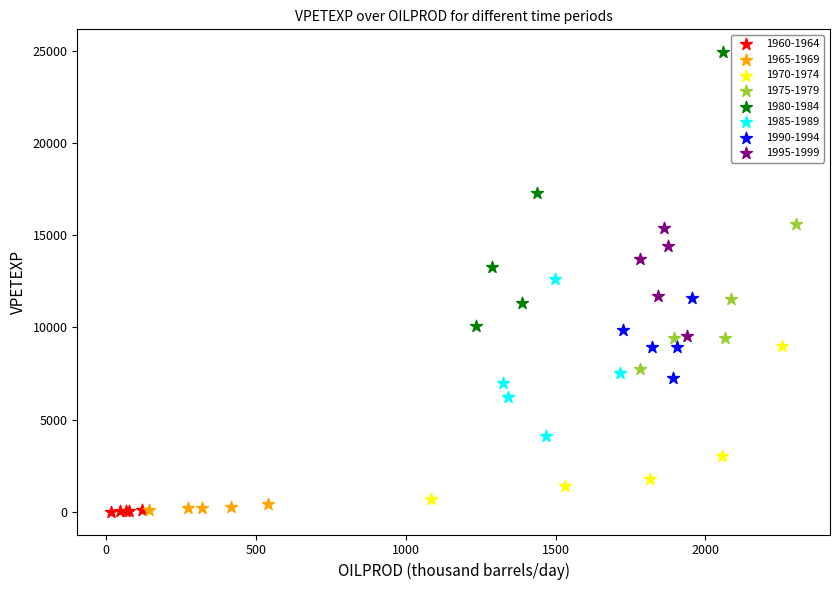

Which series has the largest Y range (max minus min)?

1980-1984